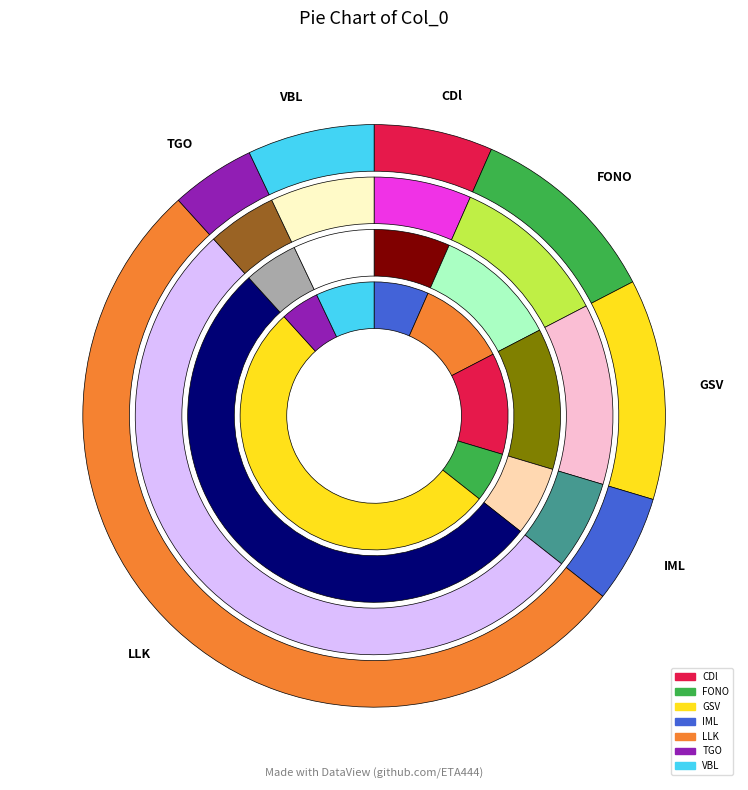

Which slice is the smallest?

TGO